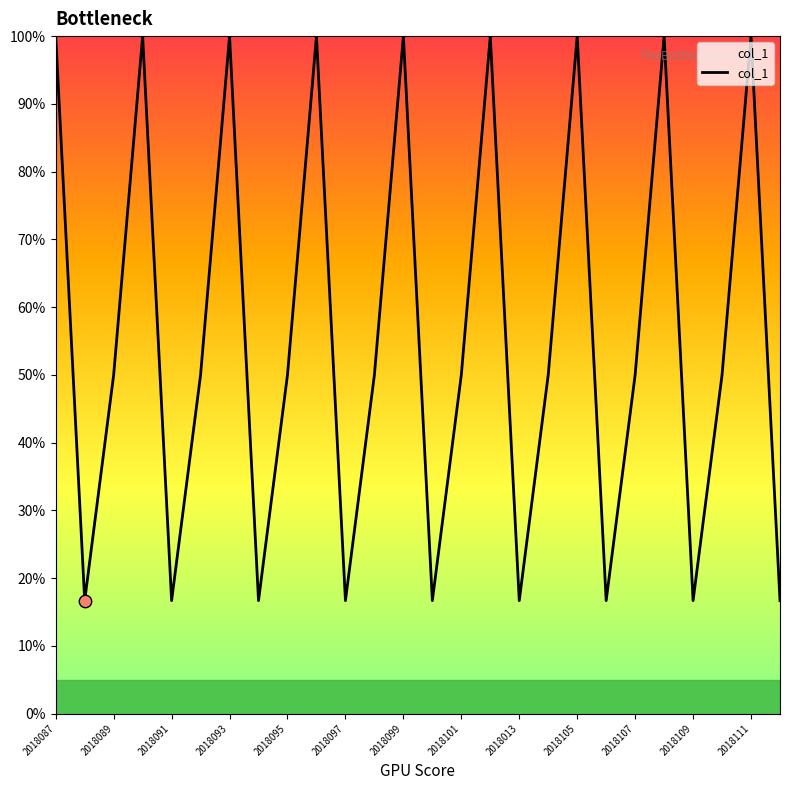

What is the maximum value shown in the chart?

100.0